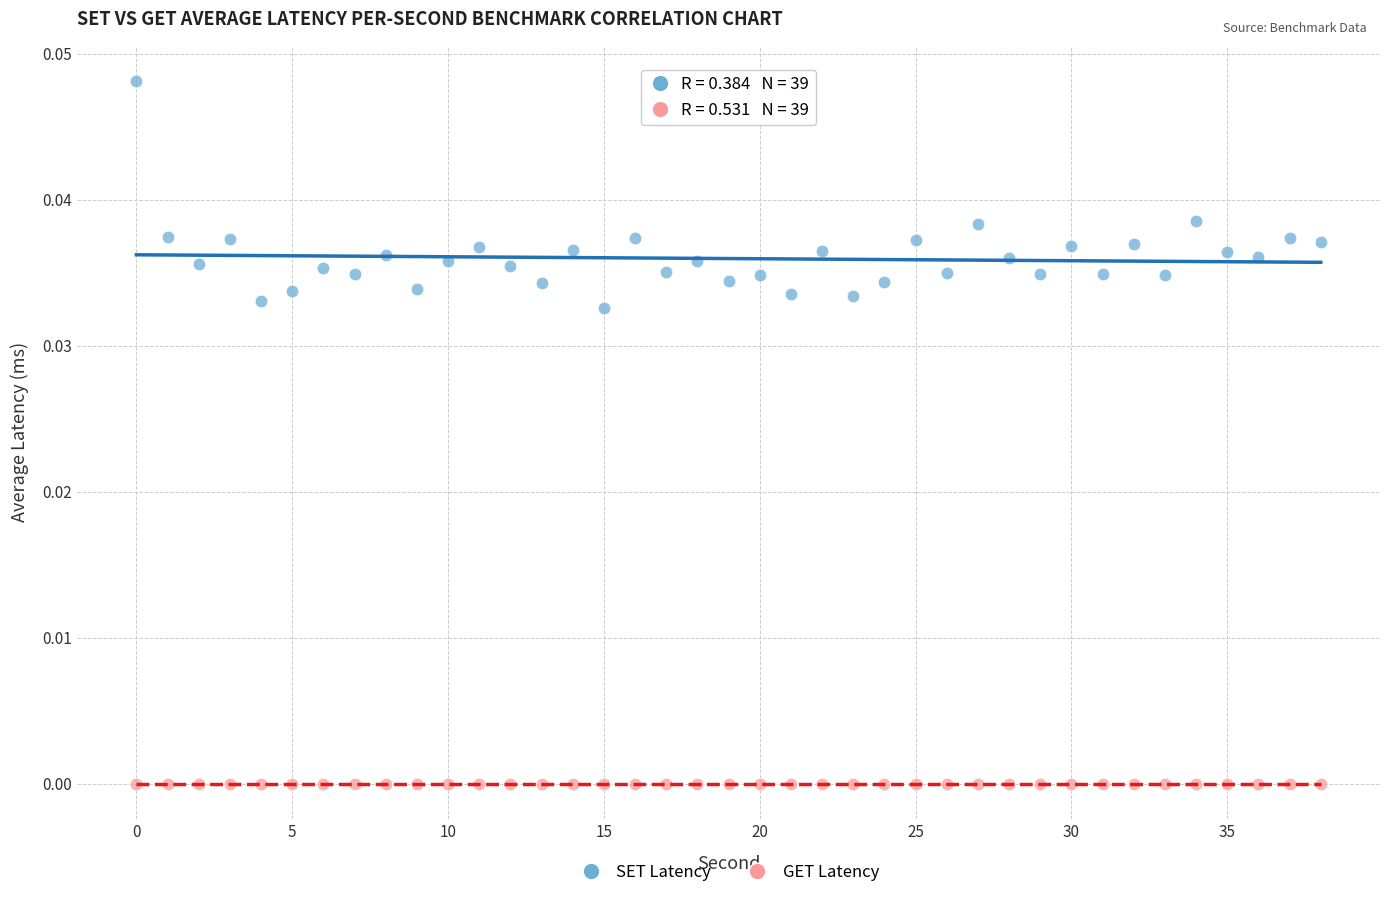

Which series contains the lowest Y value?

GET Latency